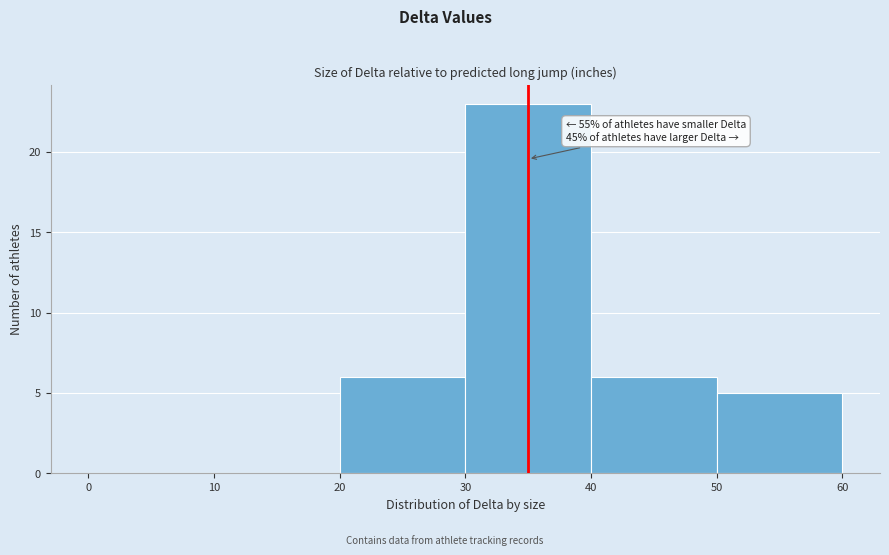

Which range on the x-axis has the tallest bar?

30 to 40